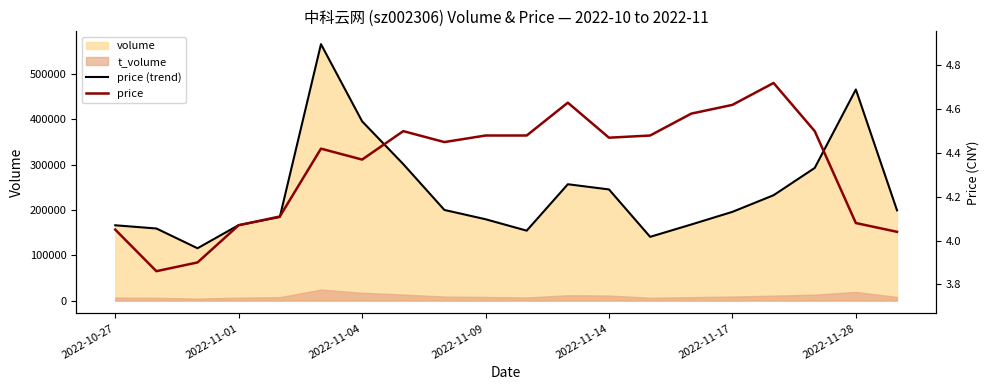

The price series shows 6.5 at 2022-11-04. True or false?

False